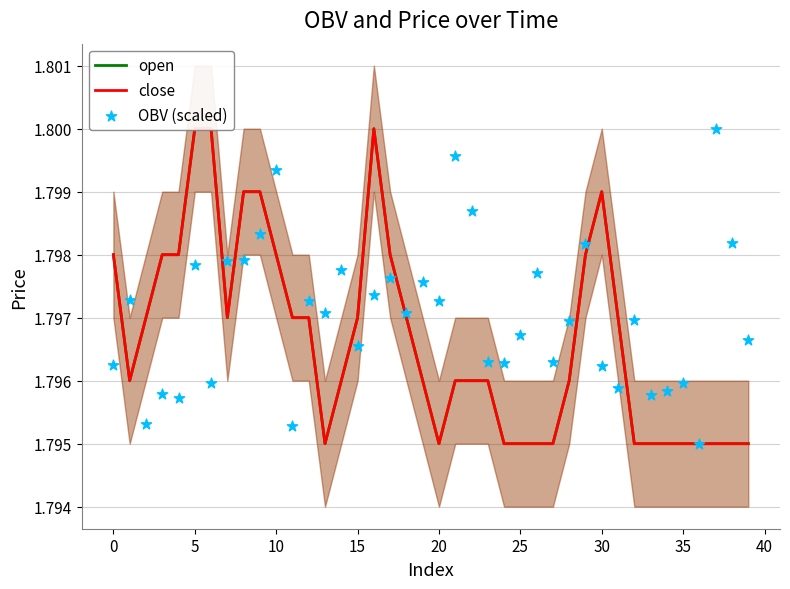

Which series contains the highest Y value?

open